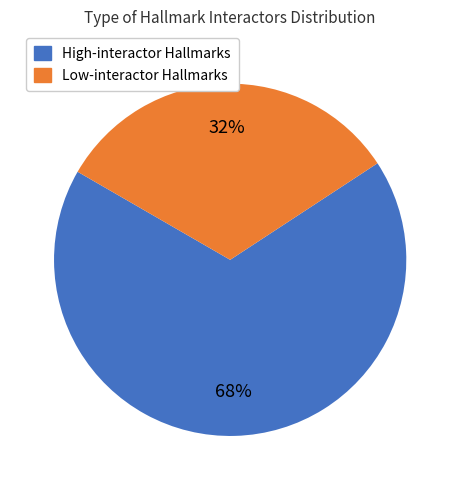

Is there a majority slice in this chart?

Yes